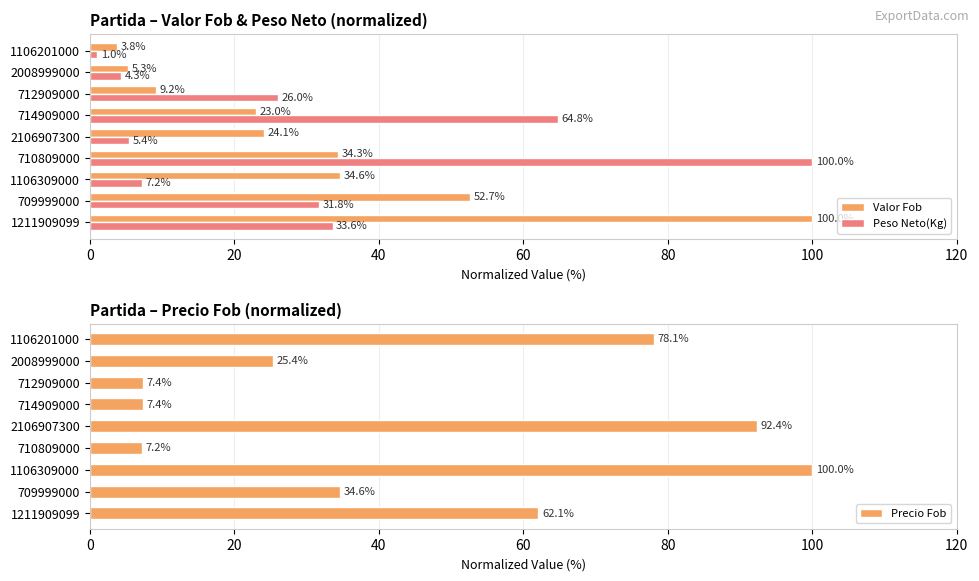

Reading right to left, list all the values displayed in this chart.

Valor Fob: 3.8	5.3	9.2	23.0	24.1	34.3	34.6	52.7	100.0
Peso Neto(Kg): 1.0	4.3	26.0	64.8	5.4	100.0	7.2	31.8	33.6
Precio Fob: 78.1	25.4	7.4	7.4	92.4	7.2	100.0	34.6	62.1